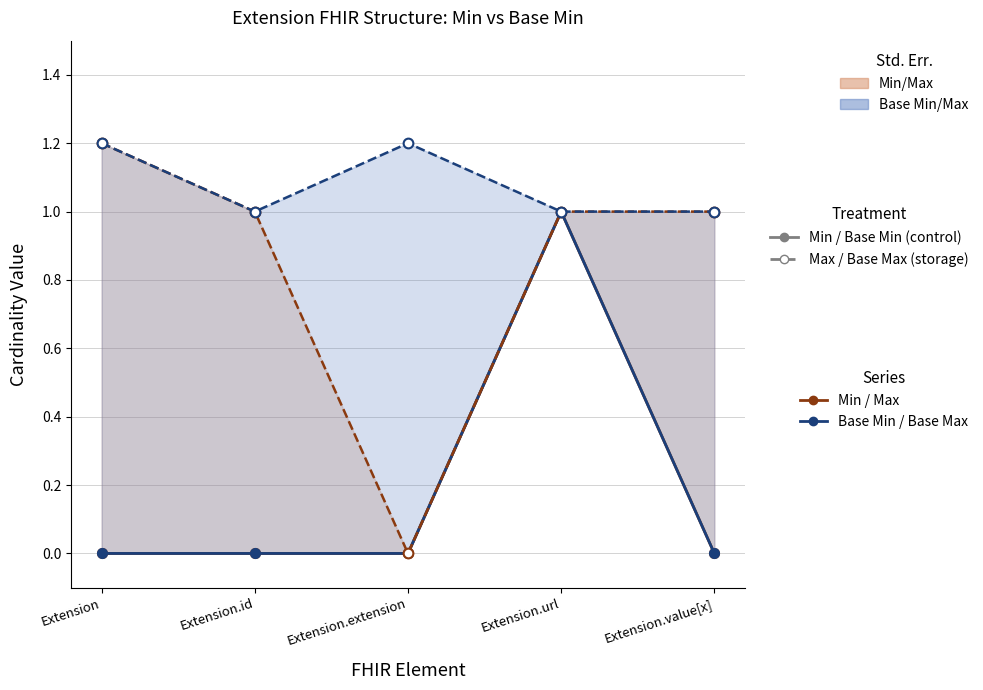

At which category is the sum across all series the highest?

Extension.url